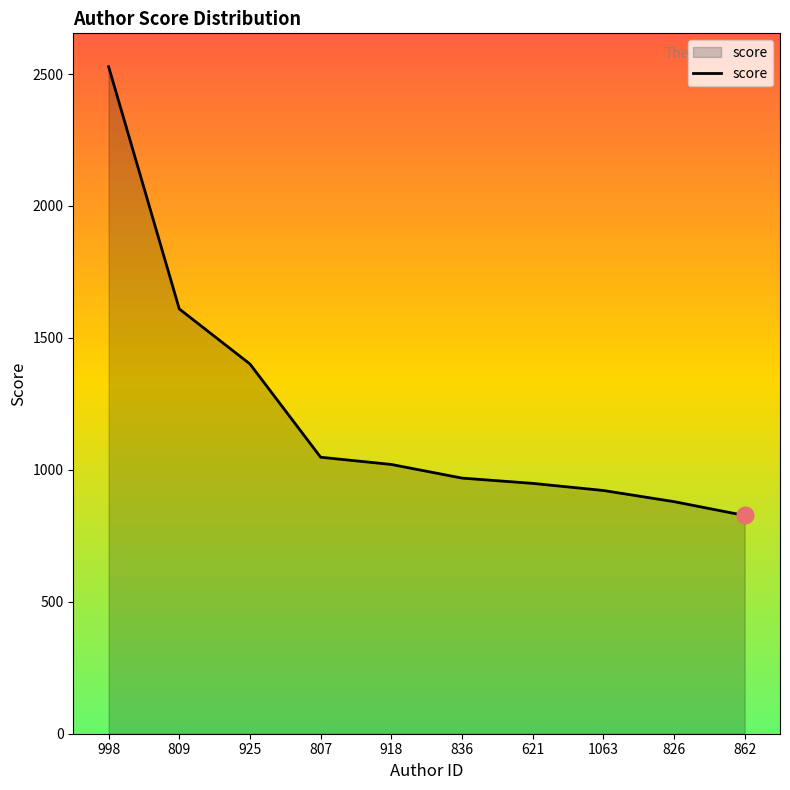

Which category has the lowest value across all series?

862